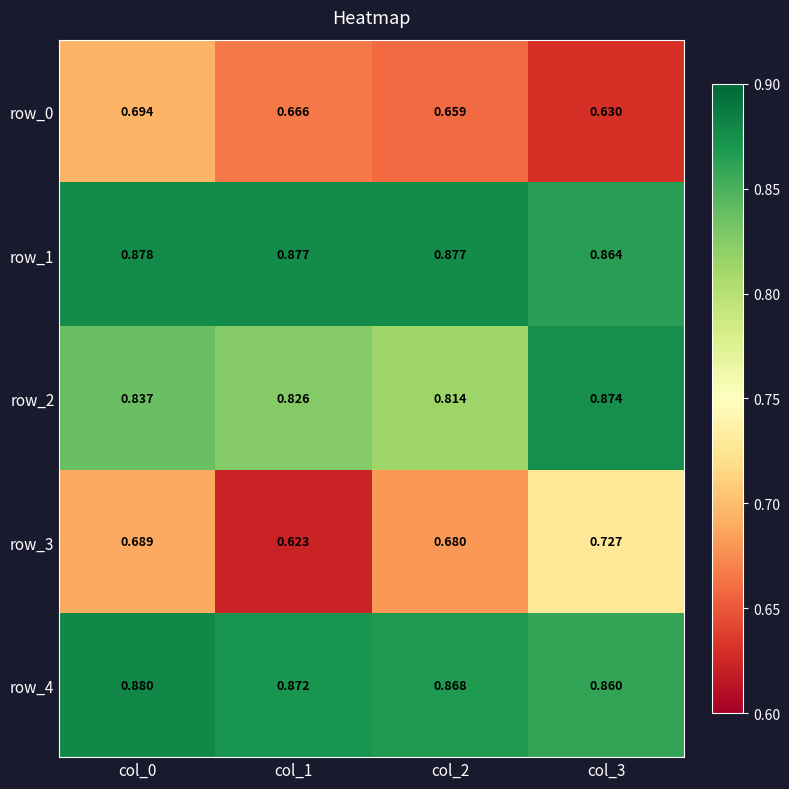

Is the value of row_0 at col_3 greater than the value of row_1 at col_1?

No